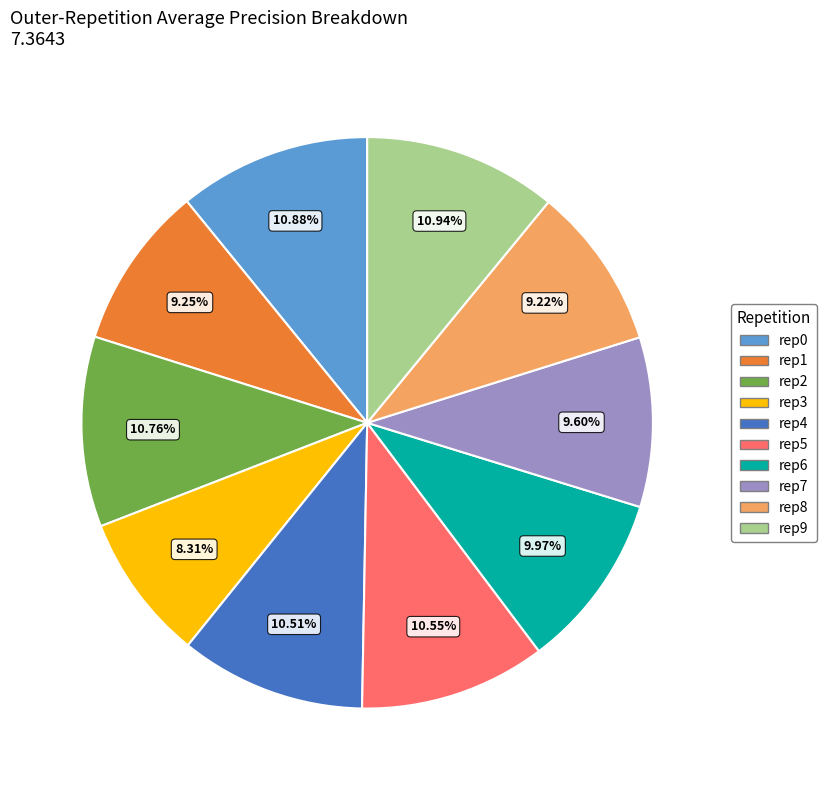

Do rep9 and rep4 together represent more than half of the pie?

No